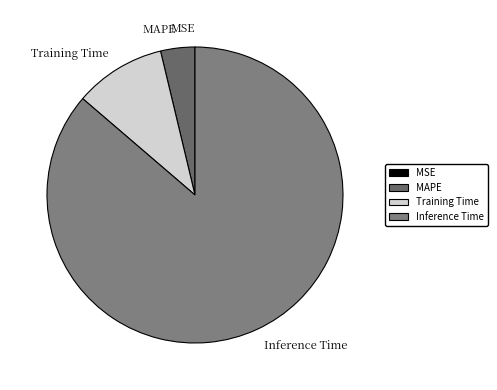

What is the largest slice in the pie chart?

Inference Time